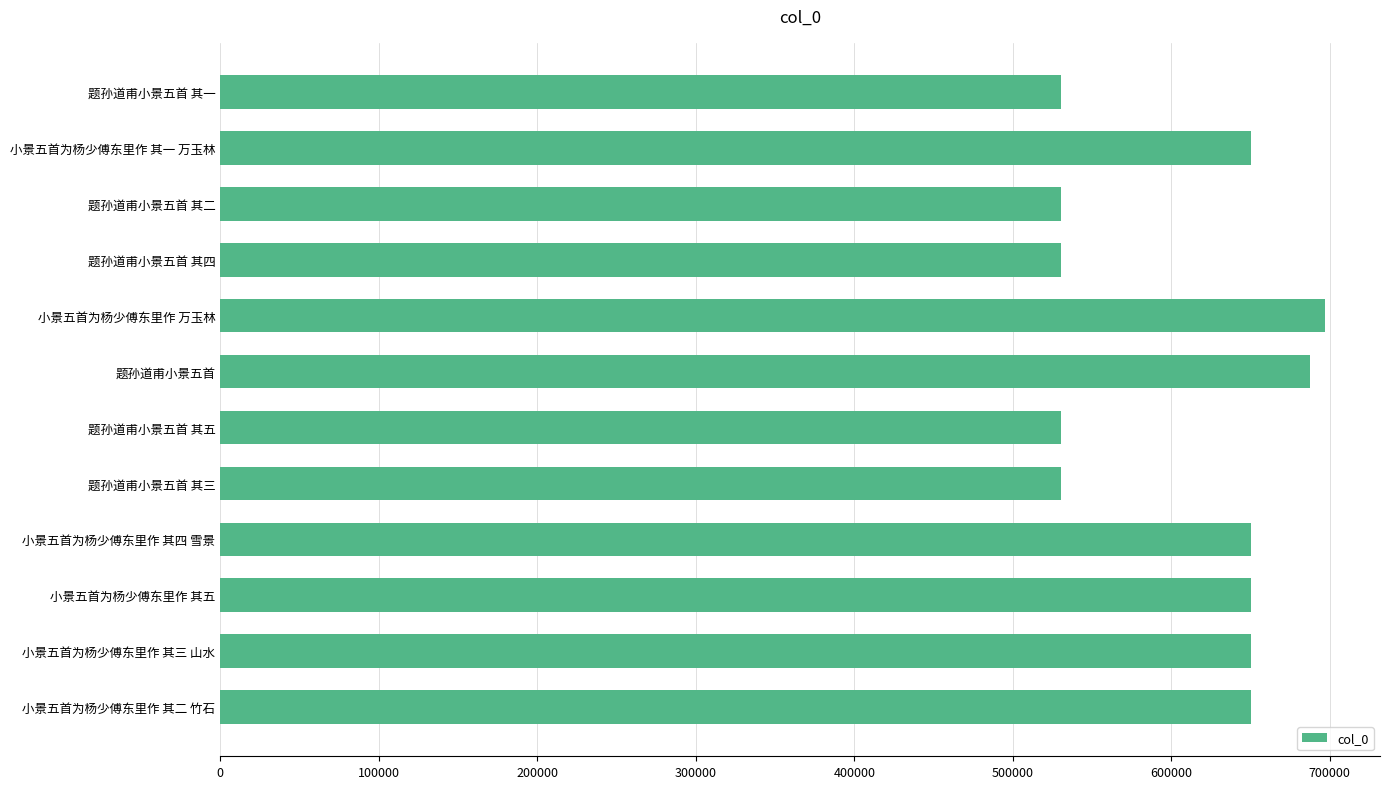

What value does the data have at 题孙道甫小景五首 其四?

530320